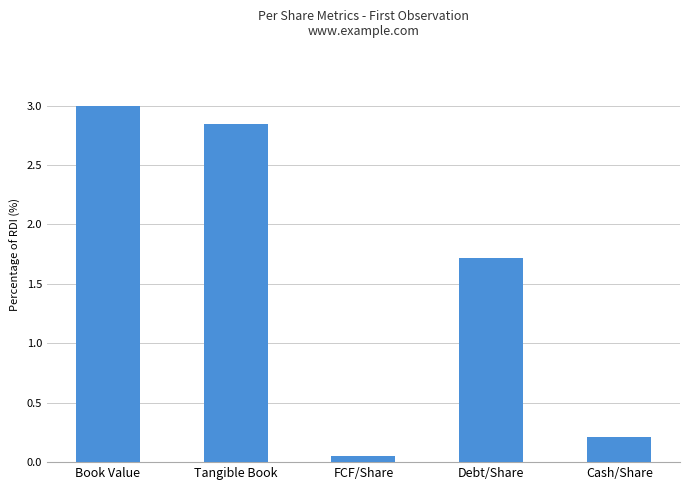

Between Book Value and Debt/Share, which is larger?

Book Value